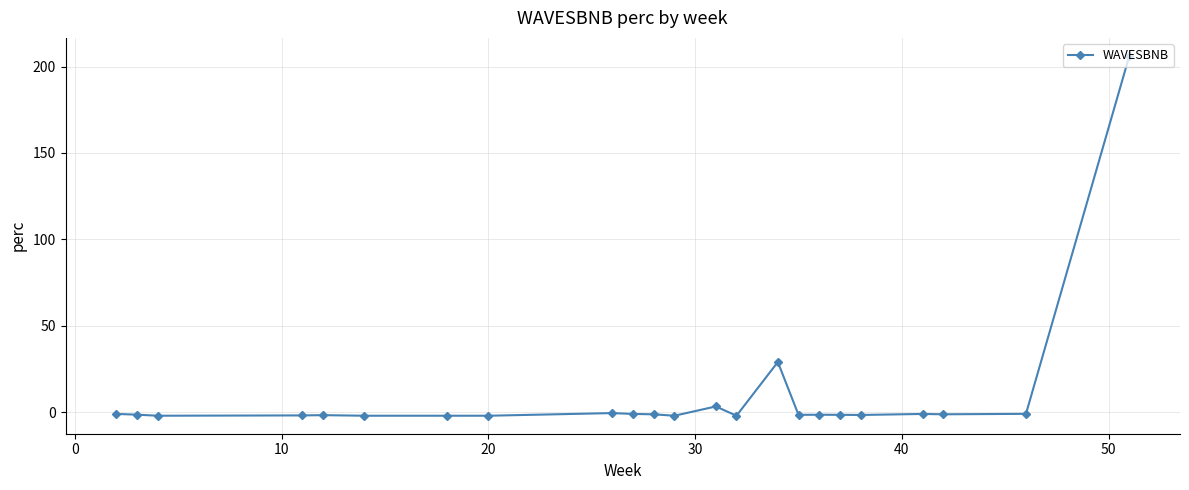

What is the greatest value displayed?

206.2